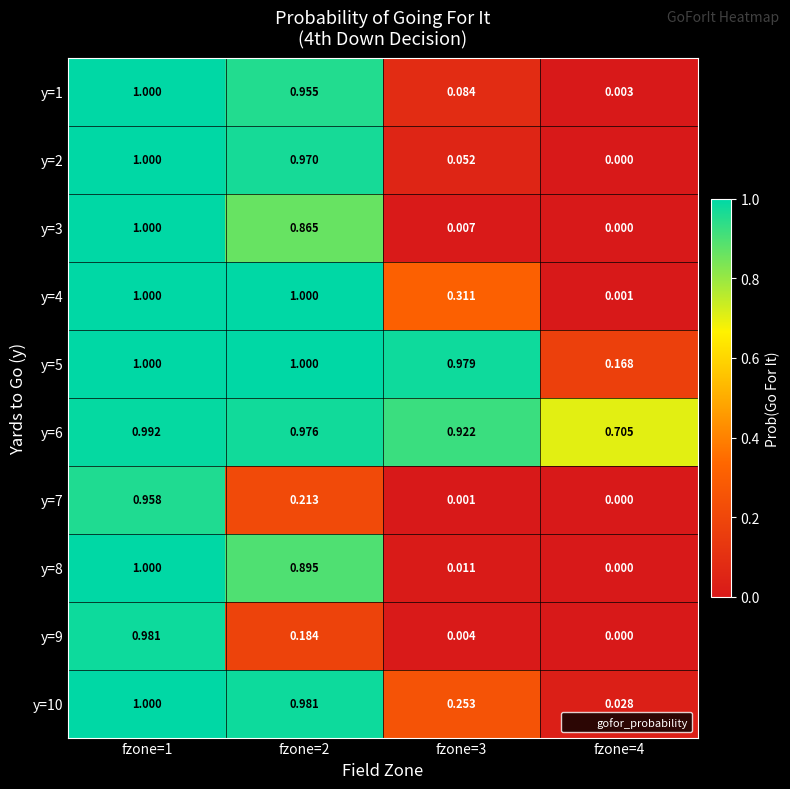

Is the value of y=4 at fzone=4 greater than the value of y=1 at fzone=4?

No